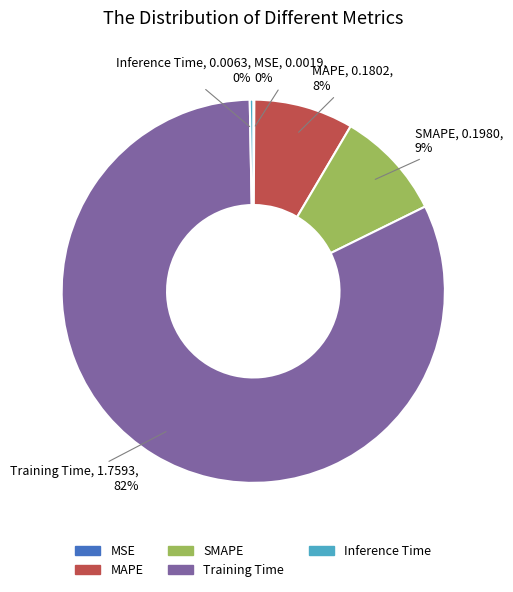

To the nearest percent, what is the average slice percentage?

20%